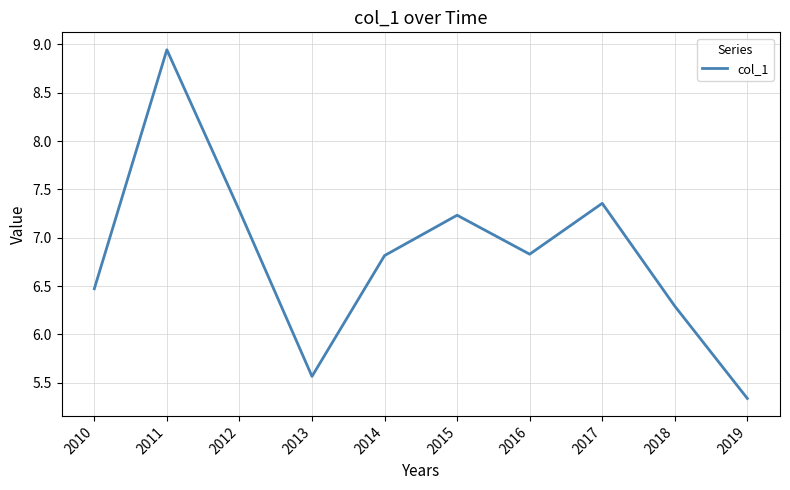

What is the sum of all values?

68.1